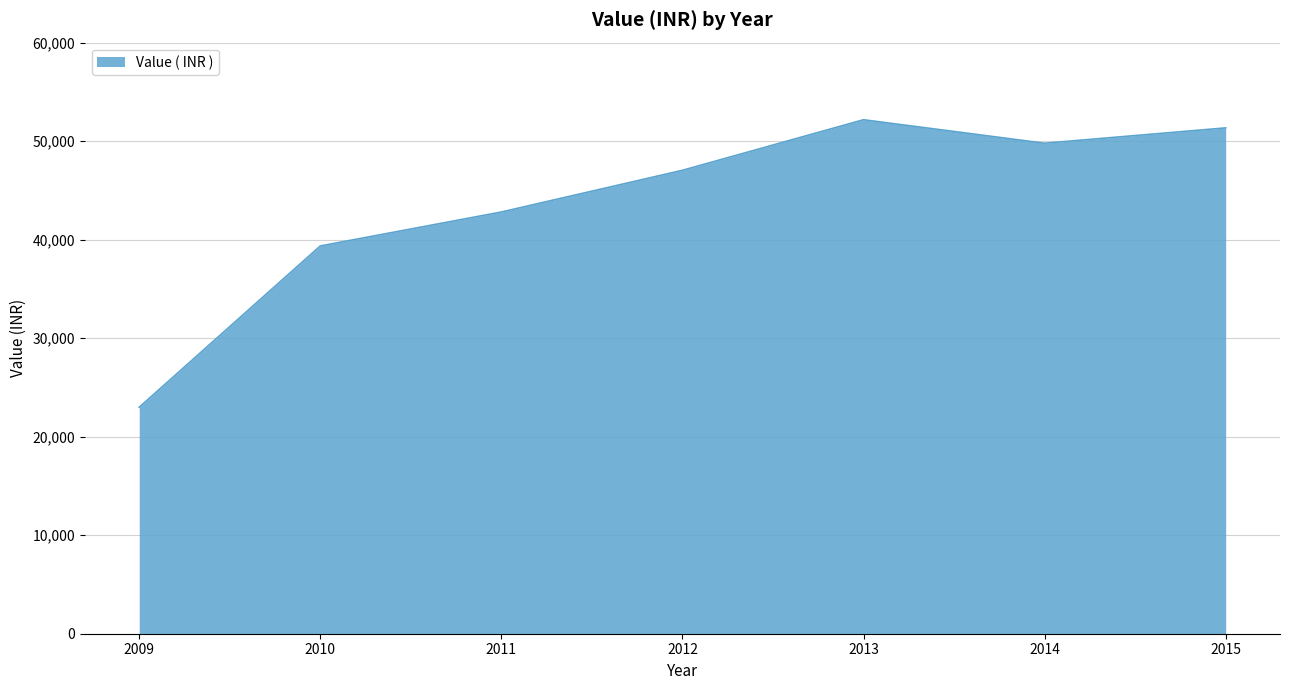

How many categories are shown in the chart?

7